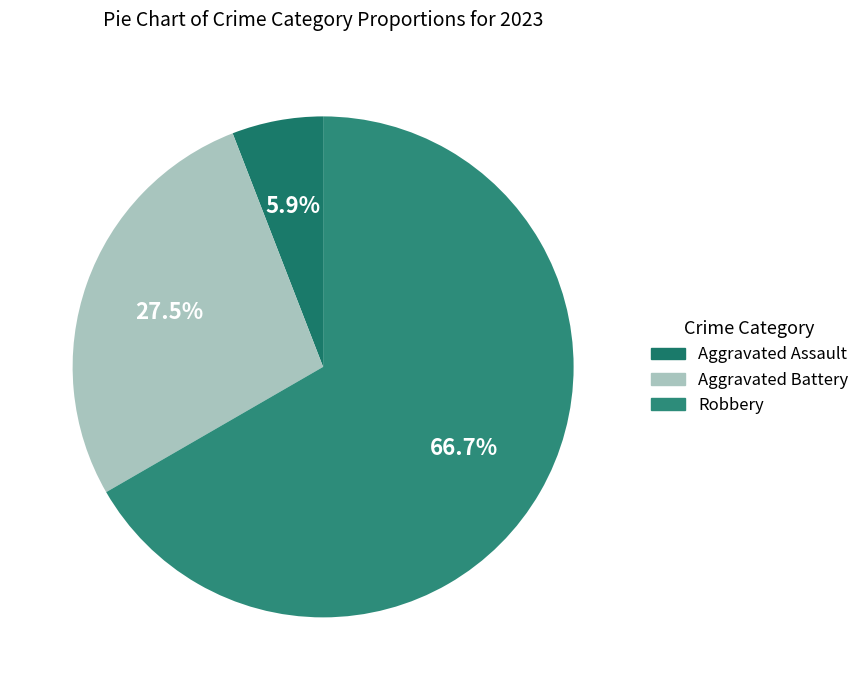

Count the number of slices in the pie.

3